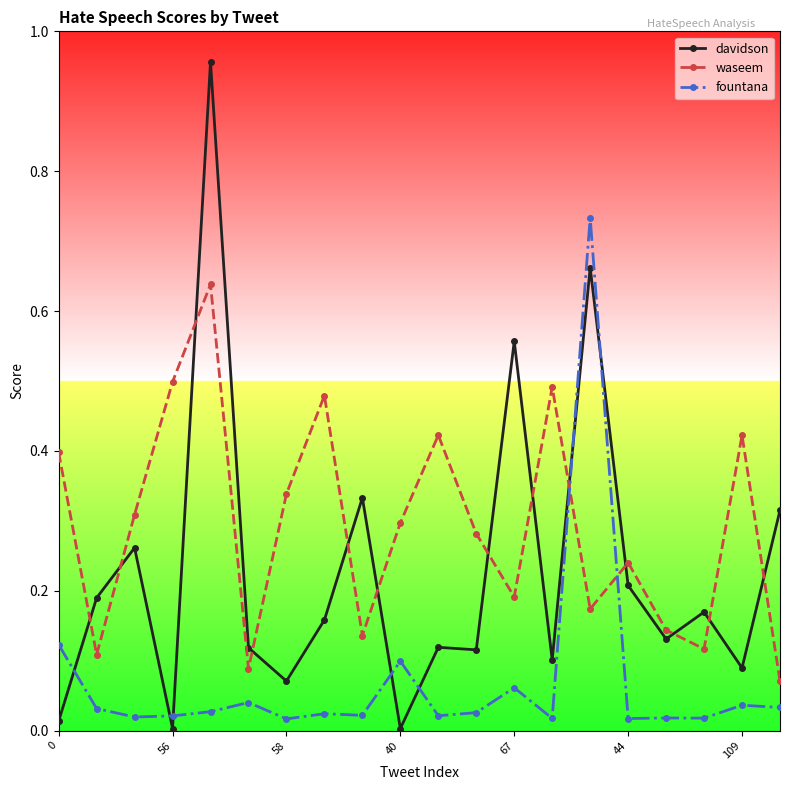

Which series has the largest total across all categories?

waseem